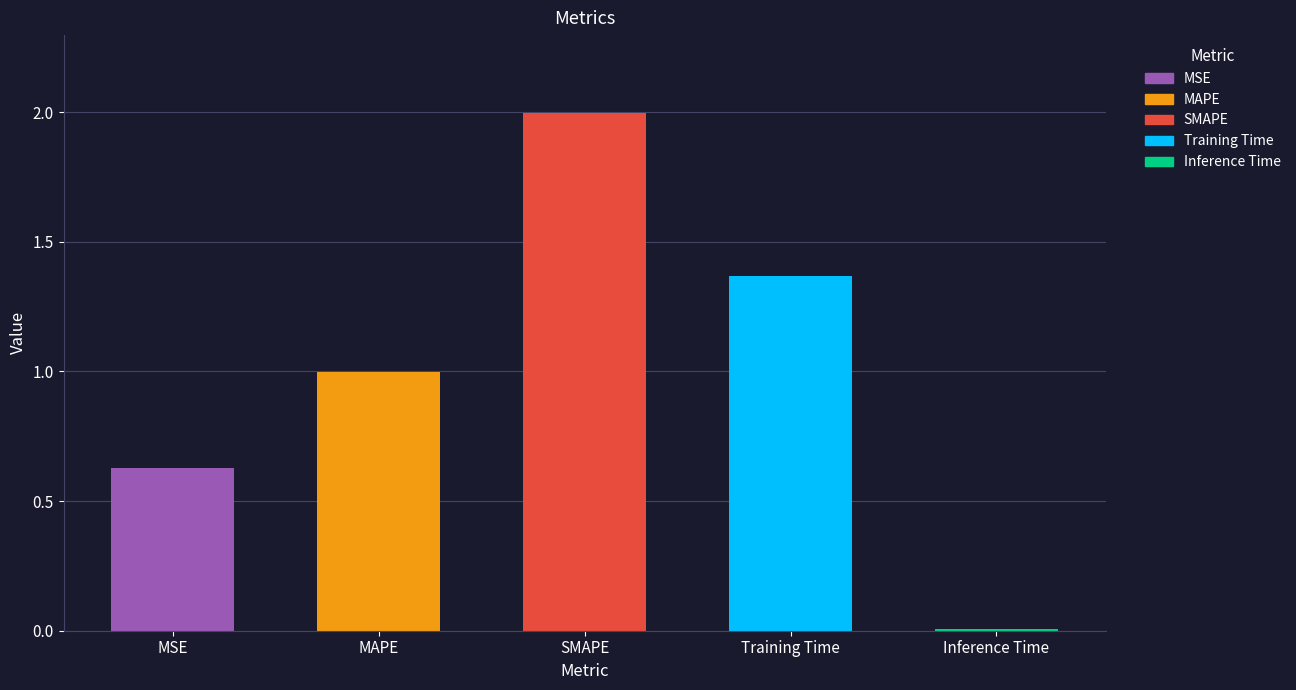

True or false: the data shows 1.3 at MAPE.

False